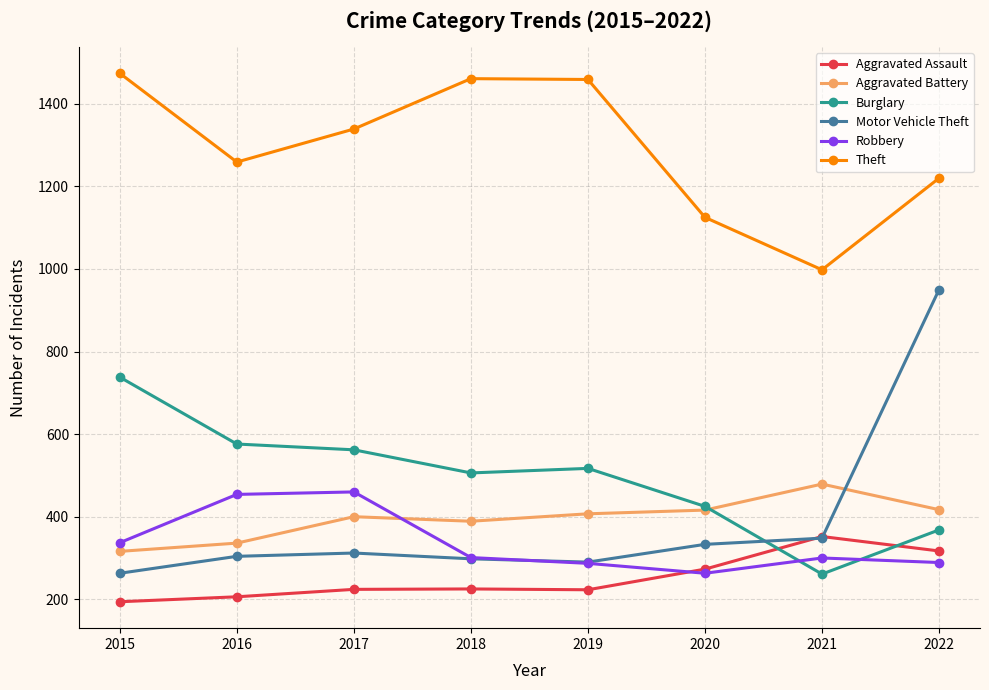

How many lines are shown in the chart?

6